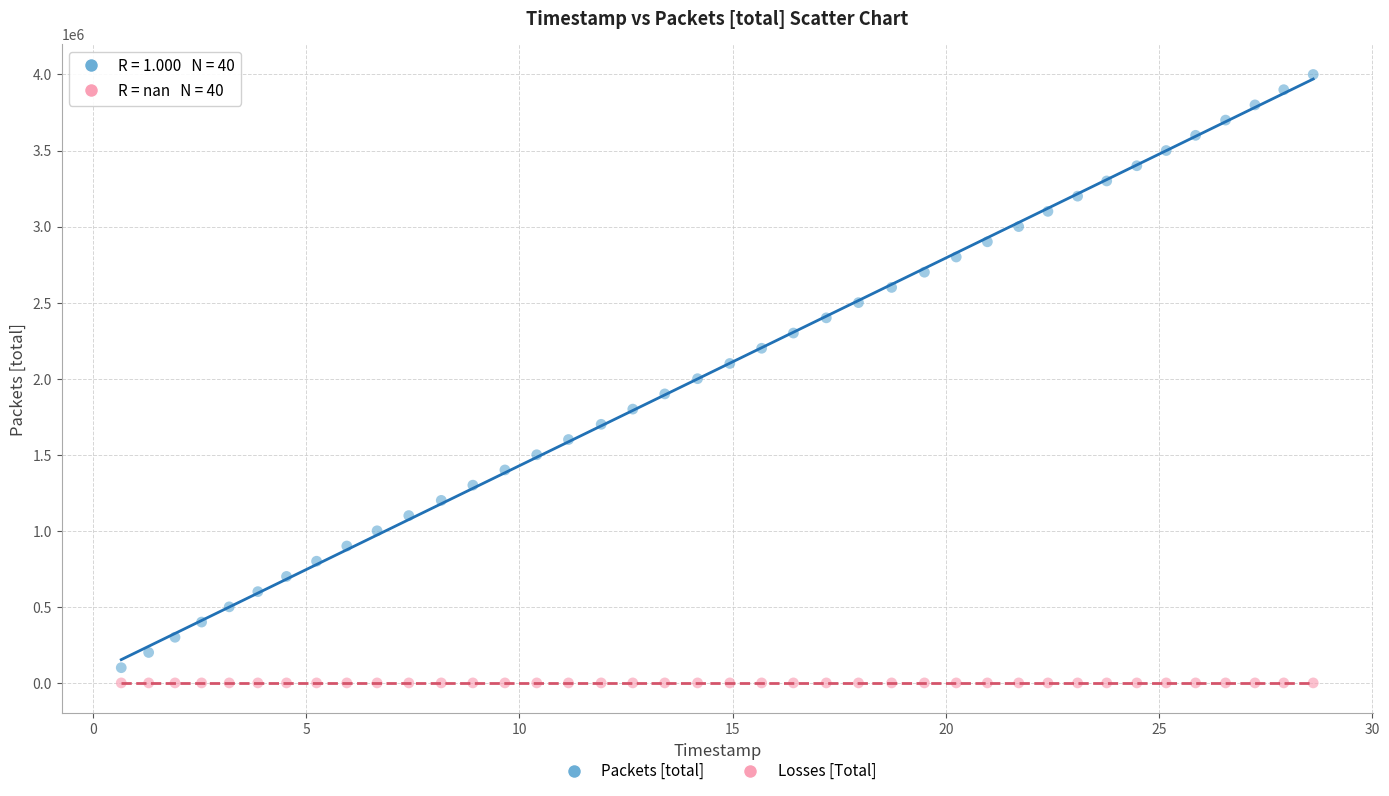

What are all the series names shown in the legend?

Packets [total], Losses [Total]